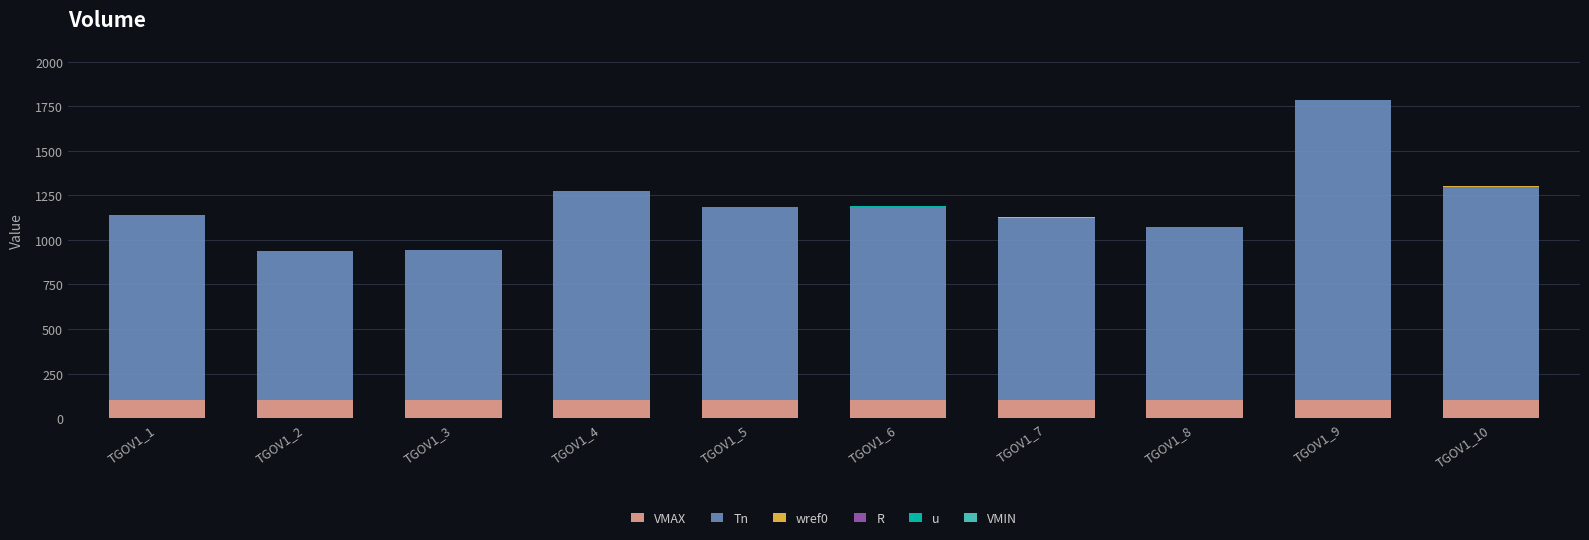

Does the chart contain stacked bars?

Yes